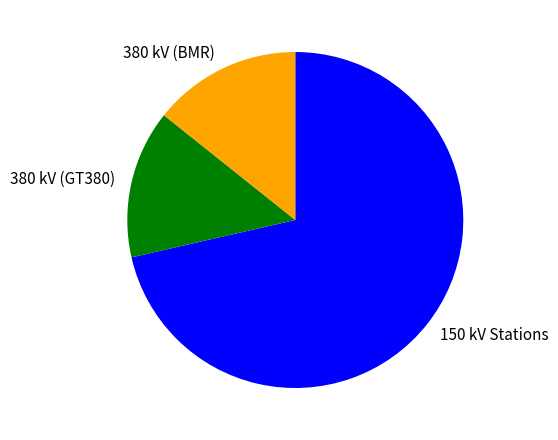

Is there any slice that represents more than half of the pie?

Yes